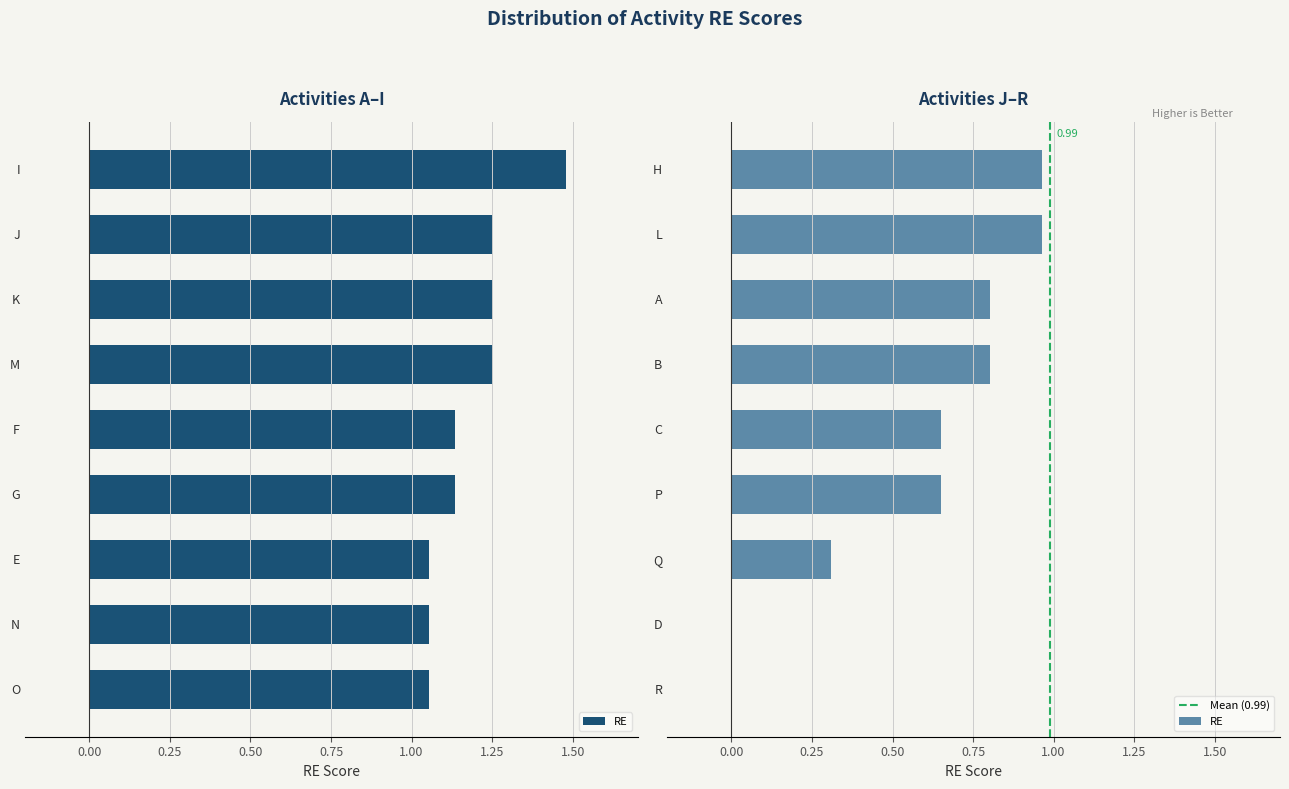

How many values are below 1?

9